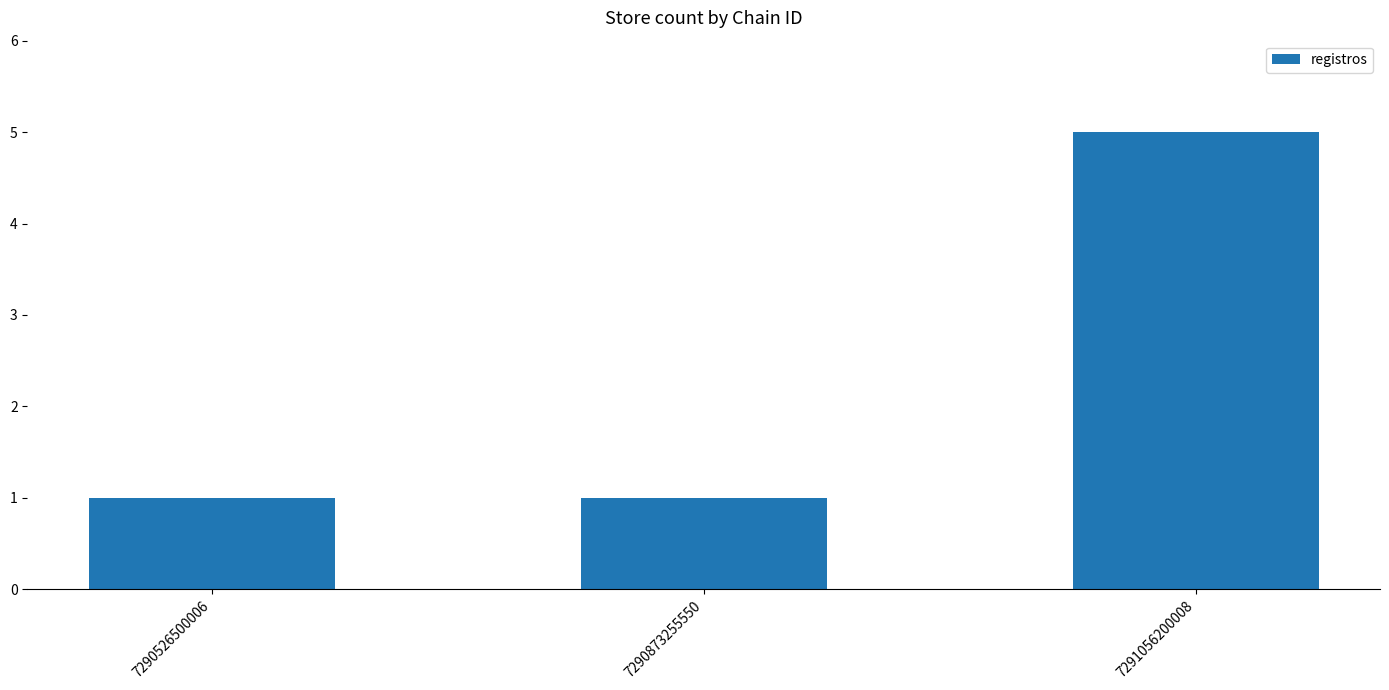

Read the value at 7291056200008.

5